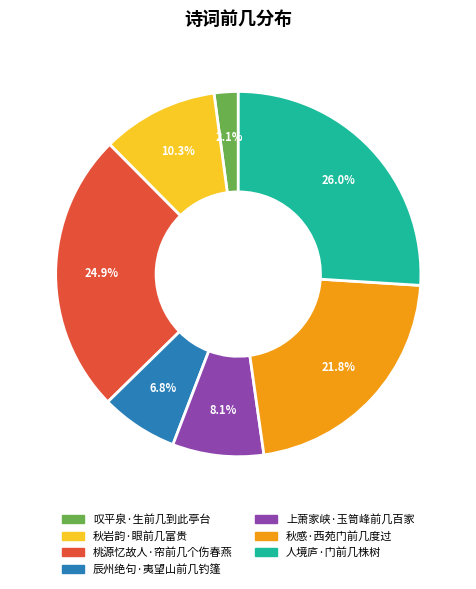

Does 叹平泉·生前几到此亭台 represent more than half of the total?

No